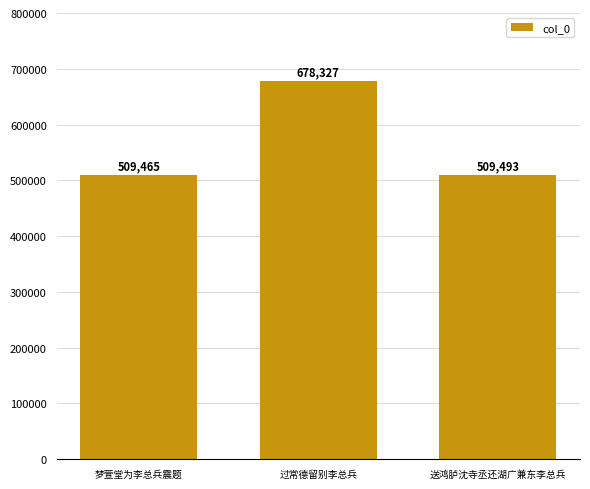

What position from the right is 过常德留别李总兵?

2